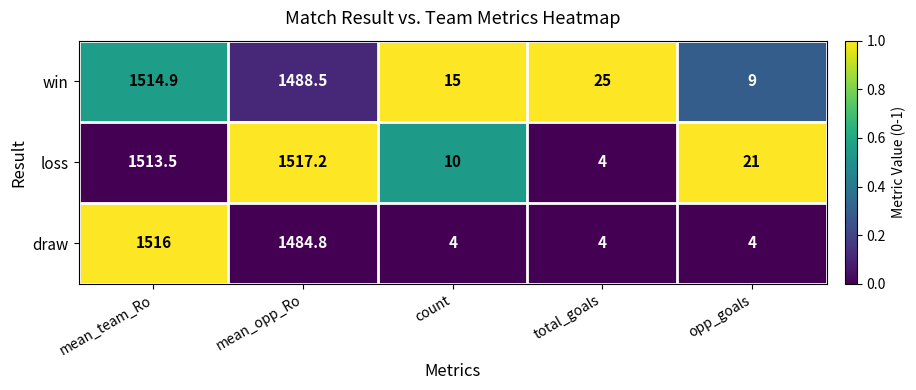

What is the difference between the second highest and minimum values in the loss series?

1509.5